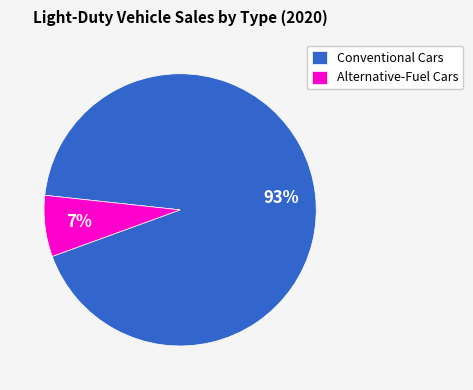

Is it true that Conventional Cars is 86% of the pie?

False